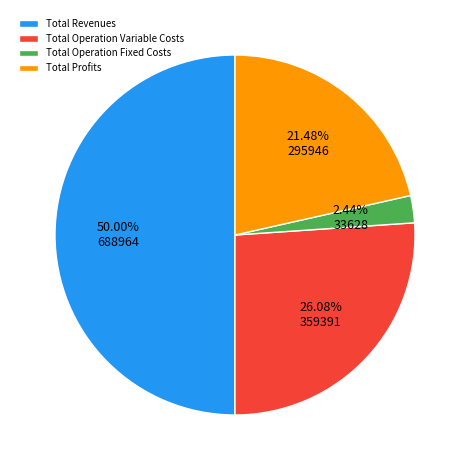

What percentage do Total Profits and Total Operation Variable Costs together represent?

47.6%